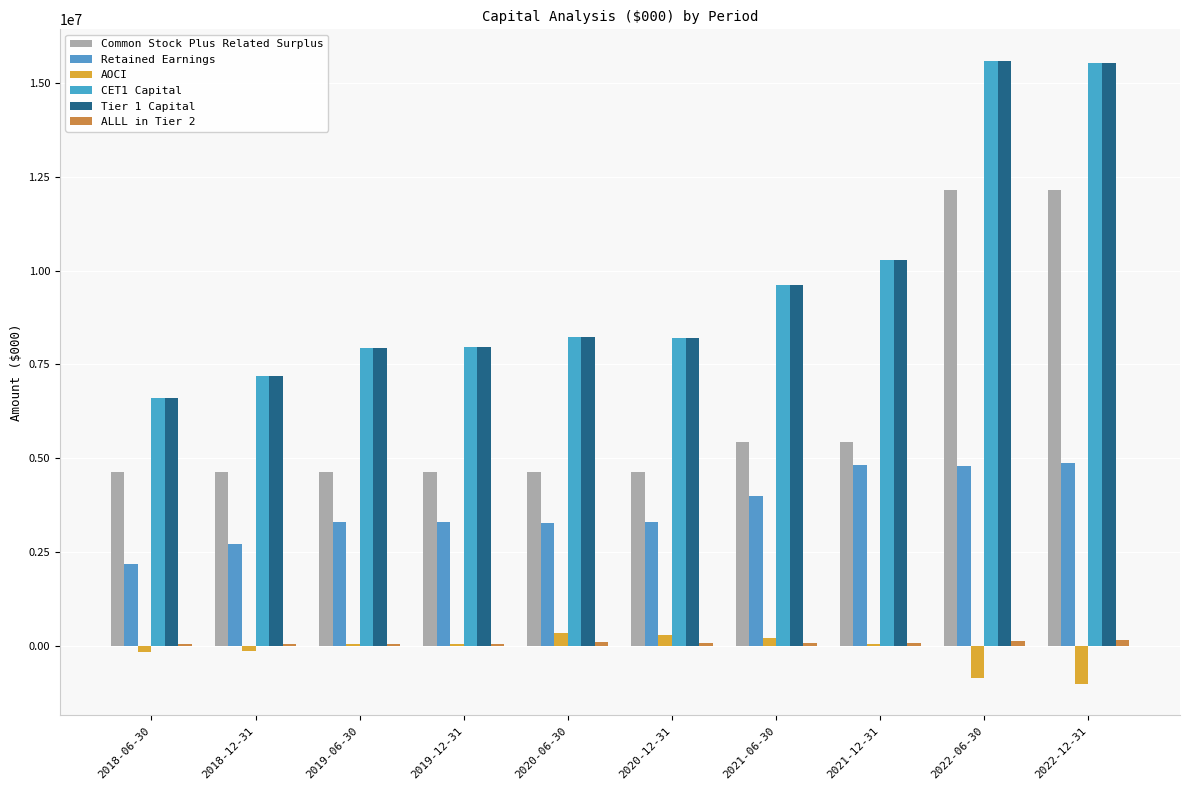

How many data points does each series have?

10